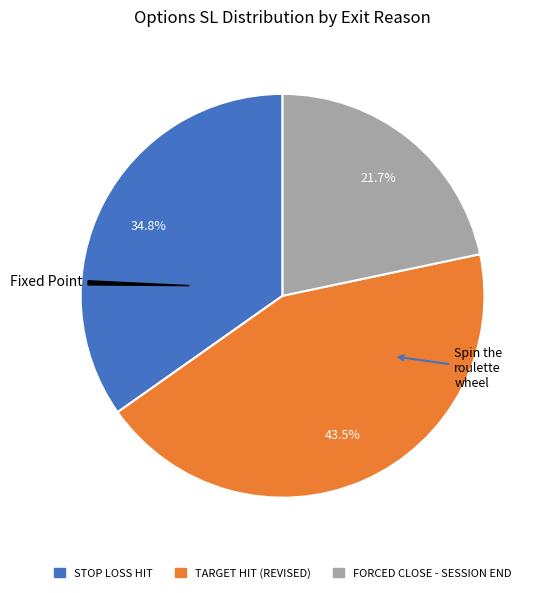

What is the ratio of the value at TARGET HIT (REVISED) to the value at FORCED CLOSE - SESSION END?

2.0